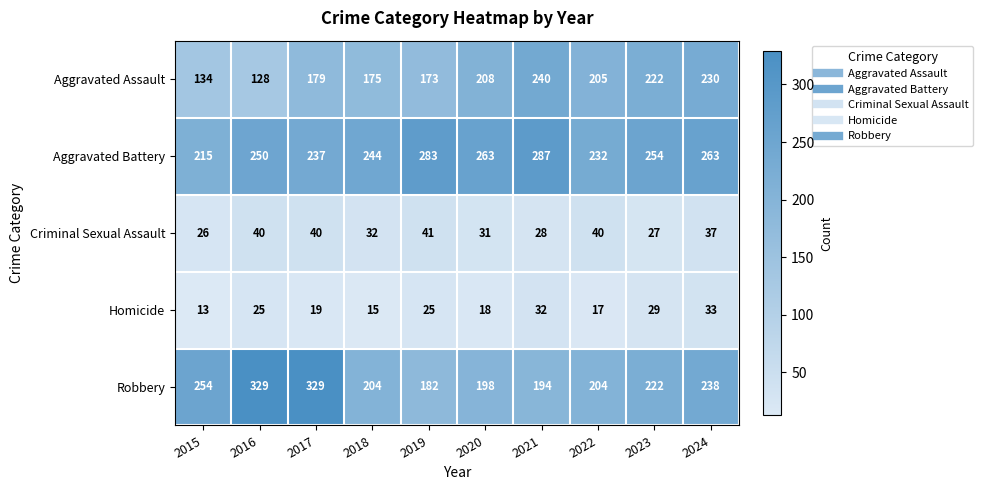

What is the average value of the Aggravated Assault series?

189